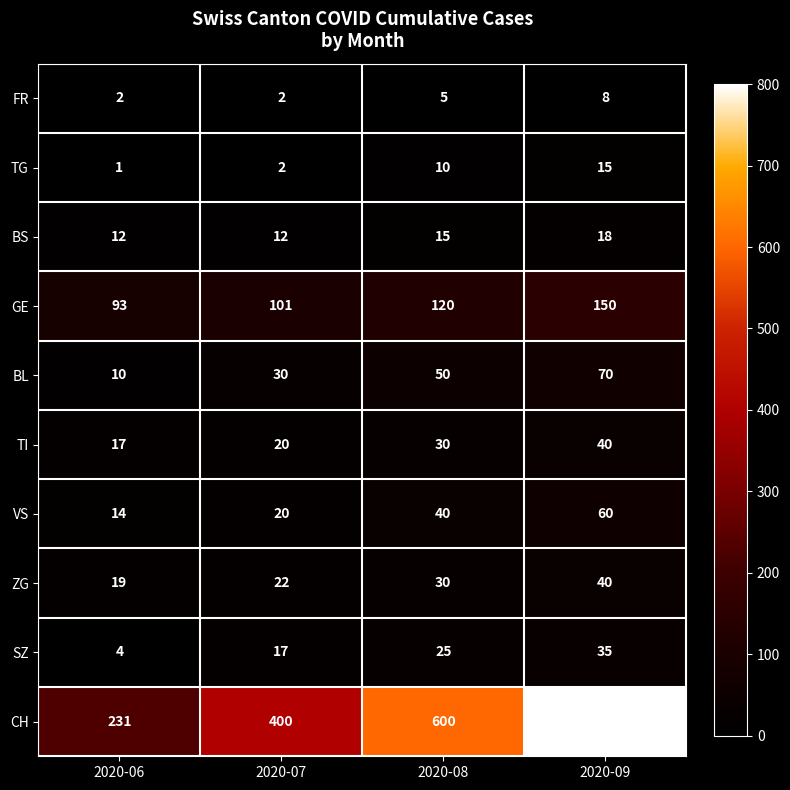

What is the spread (max minus min) of values at 2020-07?

398